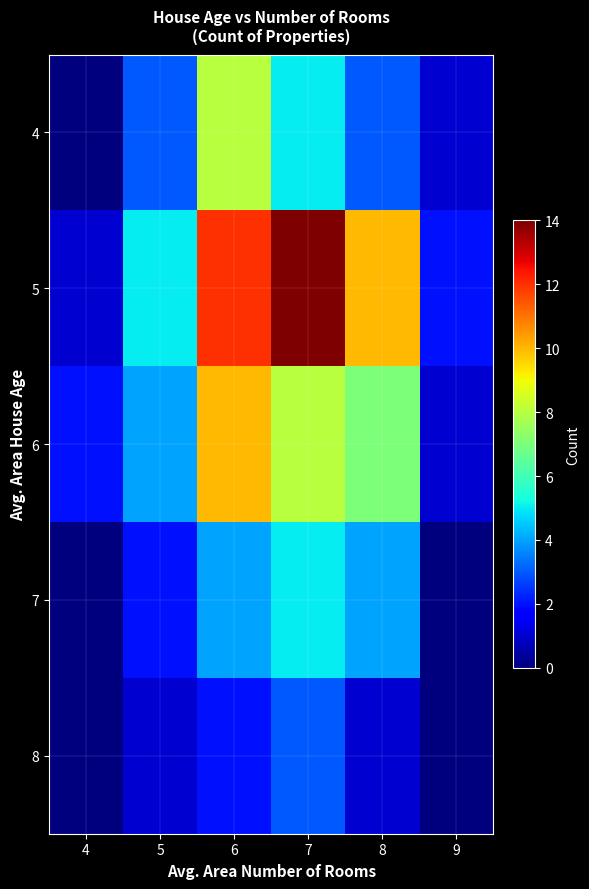

Reading left to right, list all the values displayed in this chart.

4: 4=0	5=3	6=8	7=5	8=3	9=1
5: 4=1	5=5	6=12	7=14	8=10	9=2
6: 4=2	5=4	6=10	7=8	8=7	9=1
7: 4=0	5=2	6=4	7=5	8=4	9=0
8: 4=0	5=1	6=2	7=3	8=1	9=0